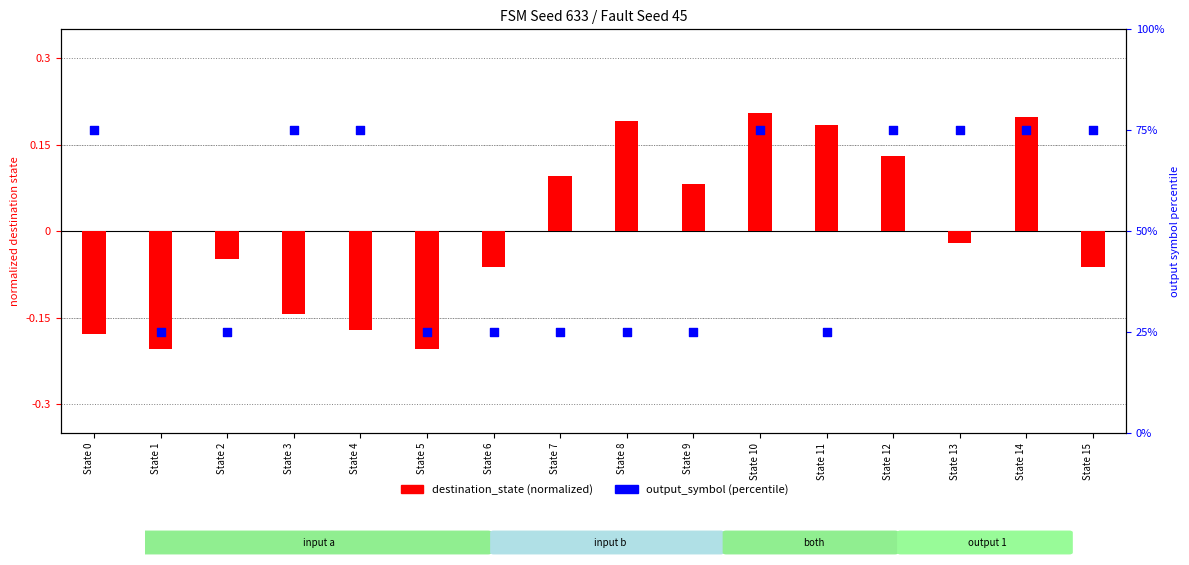

Which series has the largest total across all categories?

output_symbol (percentile)